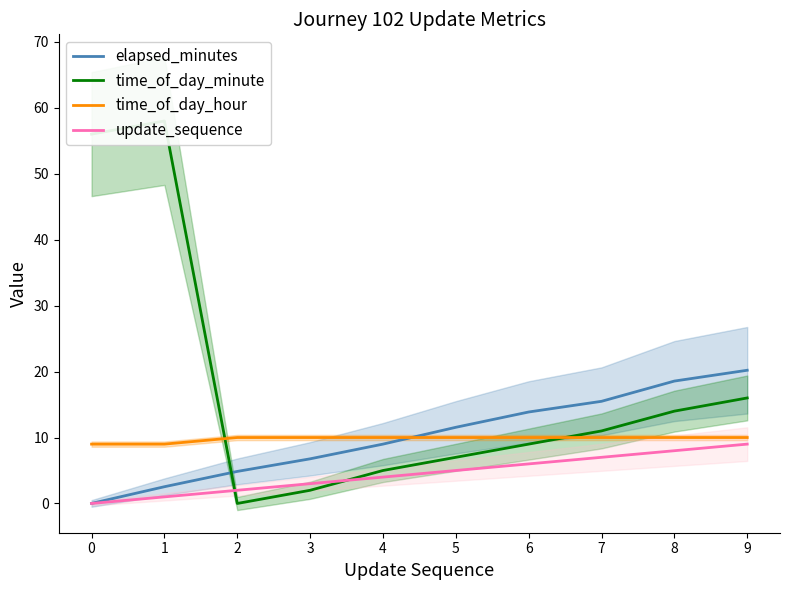

What is the highest value of the elapsed_minutes series?

20.2